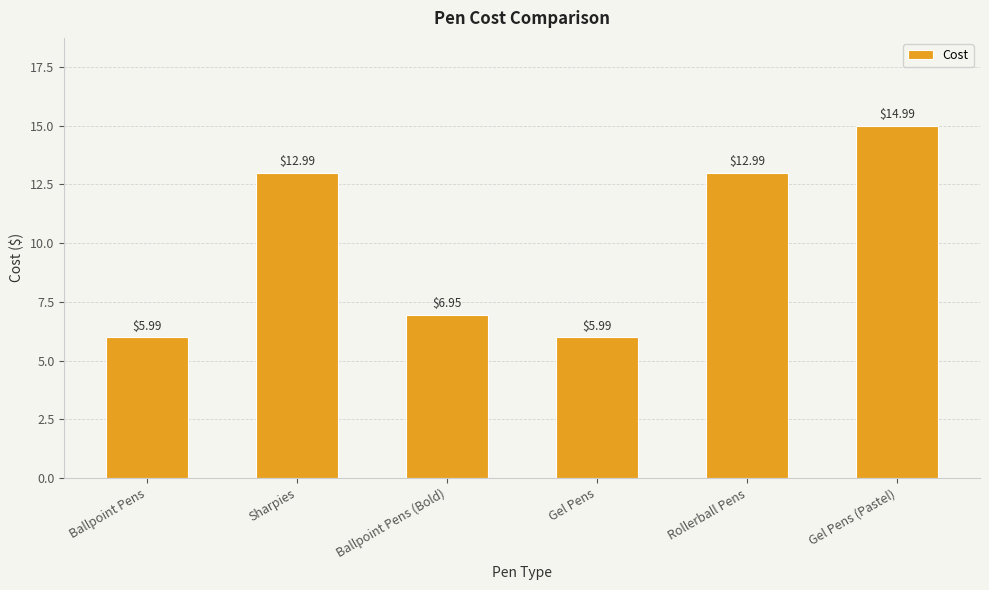

The chart shows a value of 6.0 at Ballpoint Pens. True or false?

True